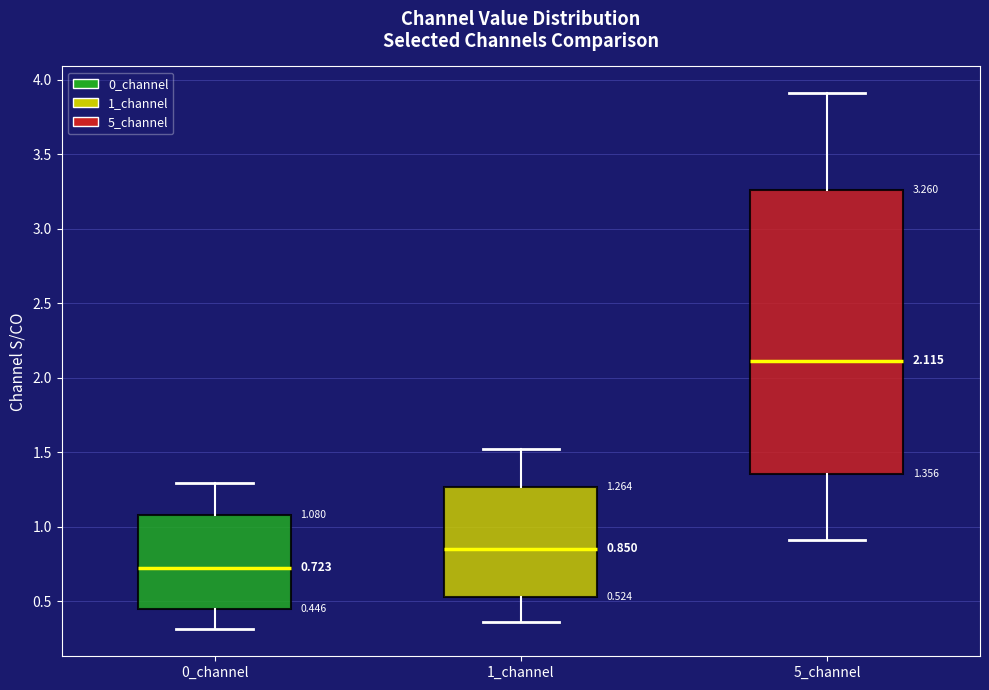

Which box has the lowest median line?

0_channel